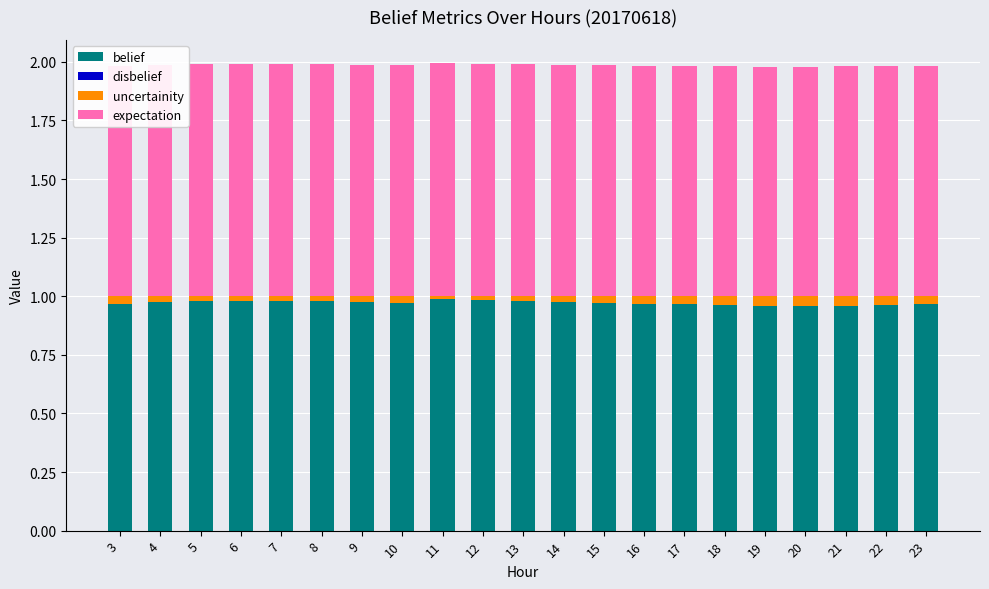

The belief series shows 0.3 at 10. True or false?

False